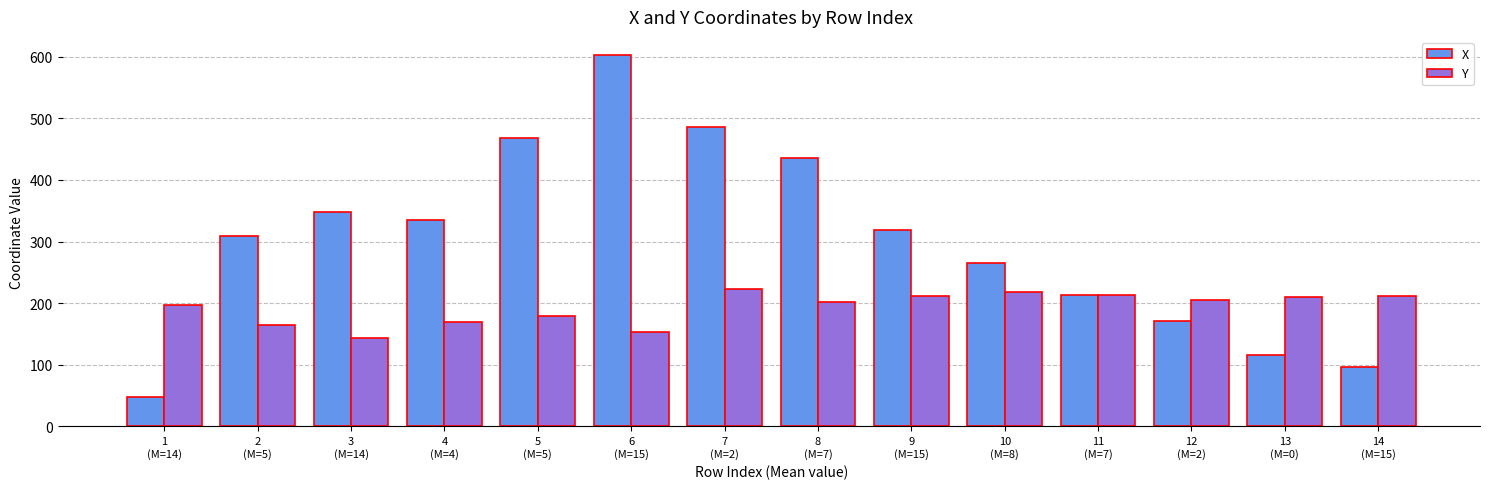

Where is Y nearest to the value 183?

5
(M=5)